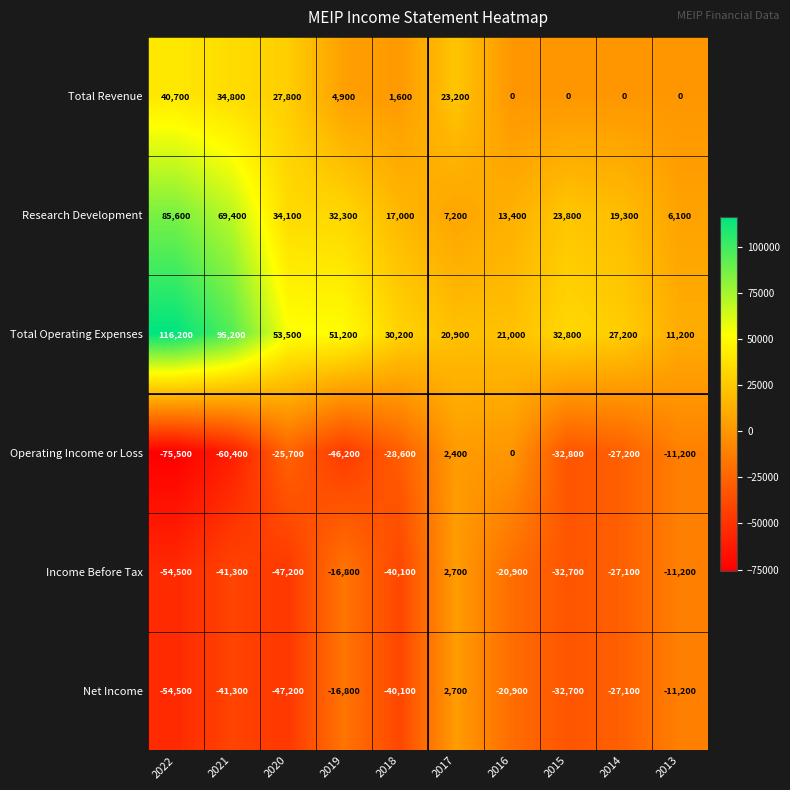

At which label is Total Operating Expenses closest to 63700?

2020